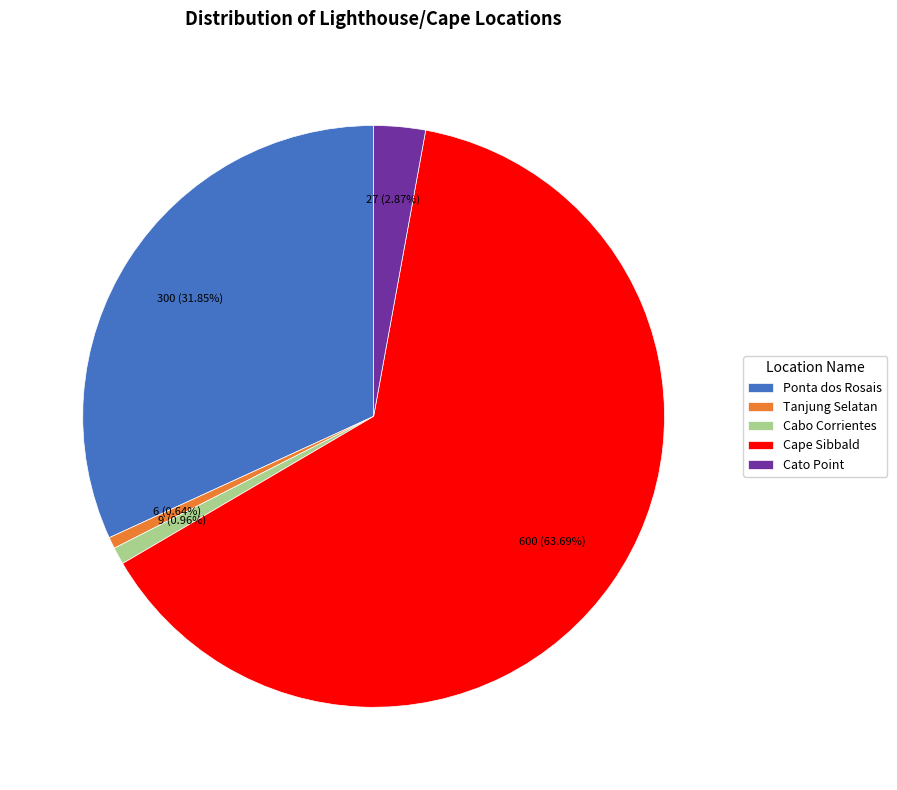

How many segments does this pie chart have?

5